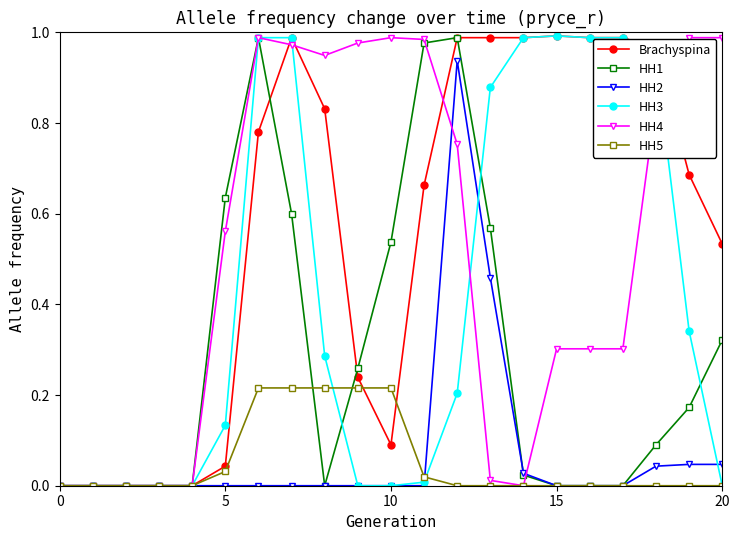

How many lines are shown in the chart?

6